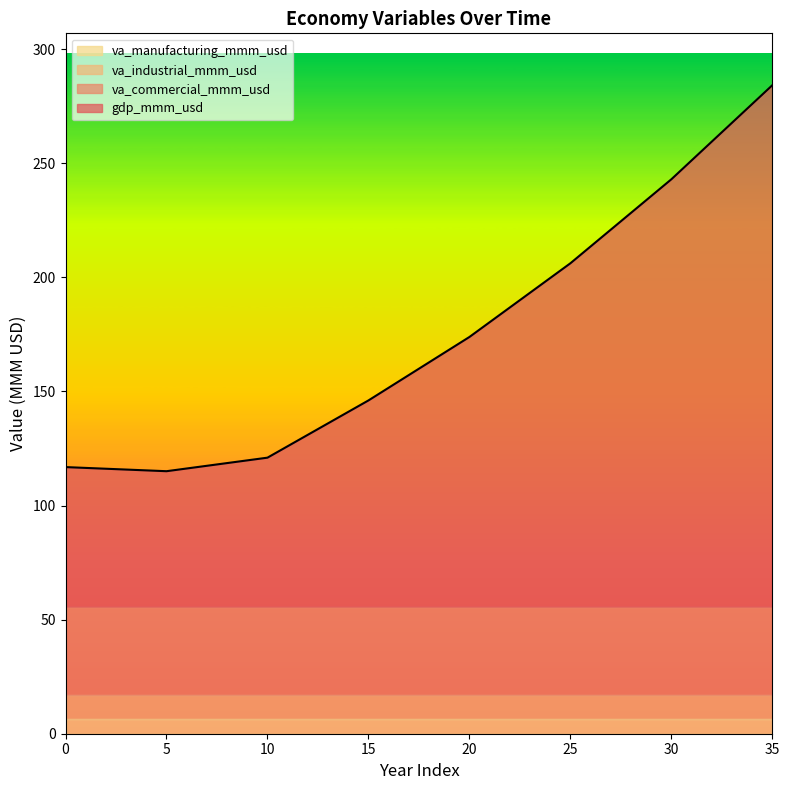

At 4, list the series in order from largest to smallest.

gdp_mmm_usd, va_commercial_mmm_usd, va_industrial_mmm_usd, va_manufacturing_mmm_usd